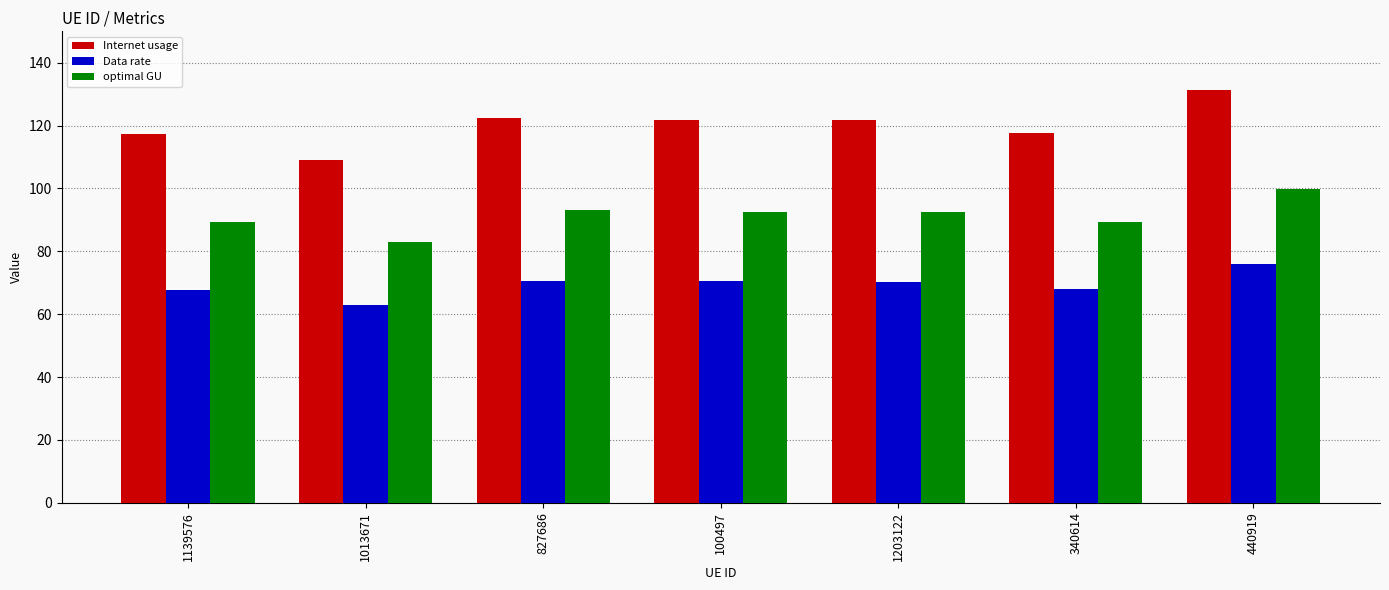

Which label corresponds to the smallest value in the chart?

1013671